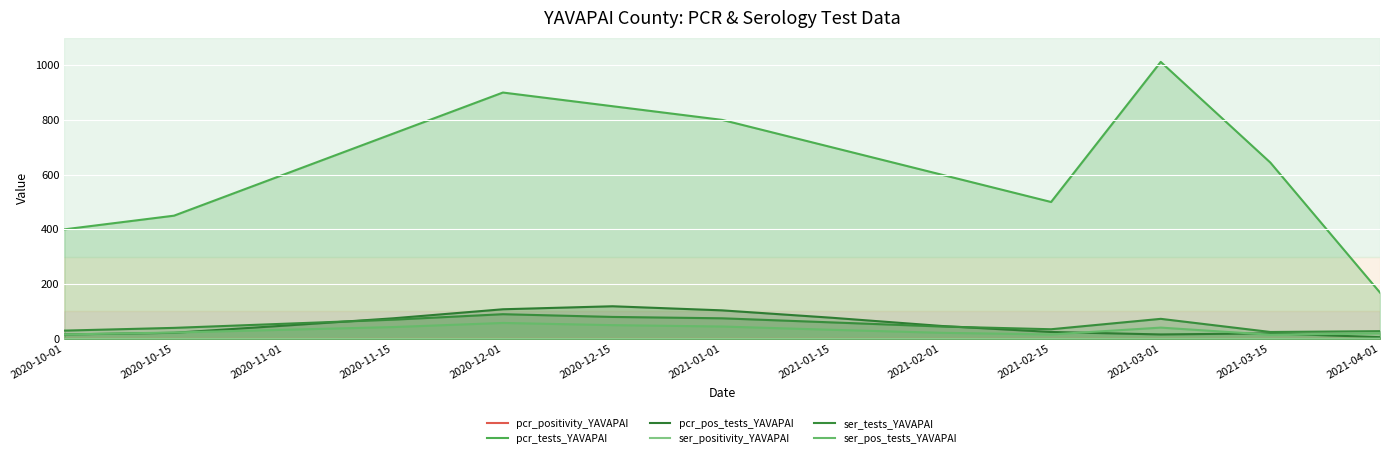

Reading right to left, list all the values displayed in this chart.

pcr_positivity_YAVAPAI: 0.0	0.0	0.0	0.1	0.1	0.1	0.1	0.1	0.1	0.1	0.1	0.1	0.0
pcr_tests_YAVAPAI: 169.0	644.0	1012.0	500.0	600.0	700.0	800.0	850.0	900.0	750.0	600.0	450.0	400.0
pcr_pos_tests_YAVAPAI: 6.0	20.0	16.0	25.0	47.0	77.0	104.0	119.0	108.0	75.0	48.0	22.0	16.0
ser_positivity_YAVAPAI: 0.7	0.6	0.6	0.5	0.5	0.6	0.6	0.6	0.7	0.6	0.6	0.6	0.6
ser_tests_YAVAPAI: 28.0	25.0	73.0	35.0	45.0	60.0	75.0	80.0	90.0	70.0	55.0	40.0	30.0
ser_pos_tests_YAVAPAI: 20.0	15.0	41.0	16.0	22.0	33.0	45.0	50.0	58.0	43.0	33.0	23.0	16.0